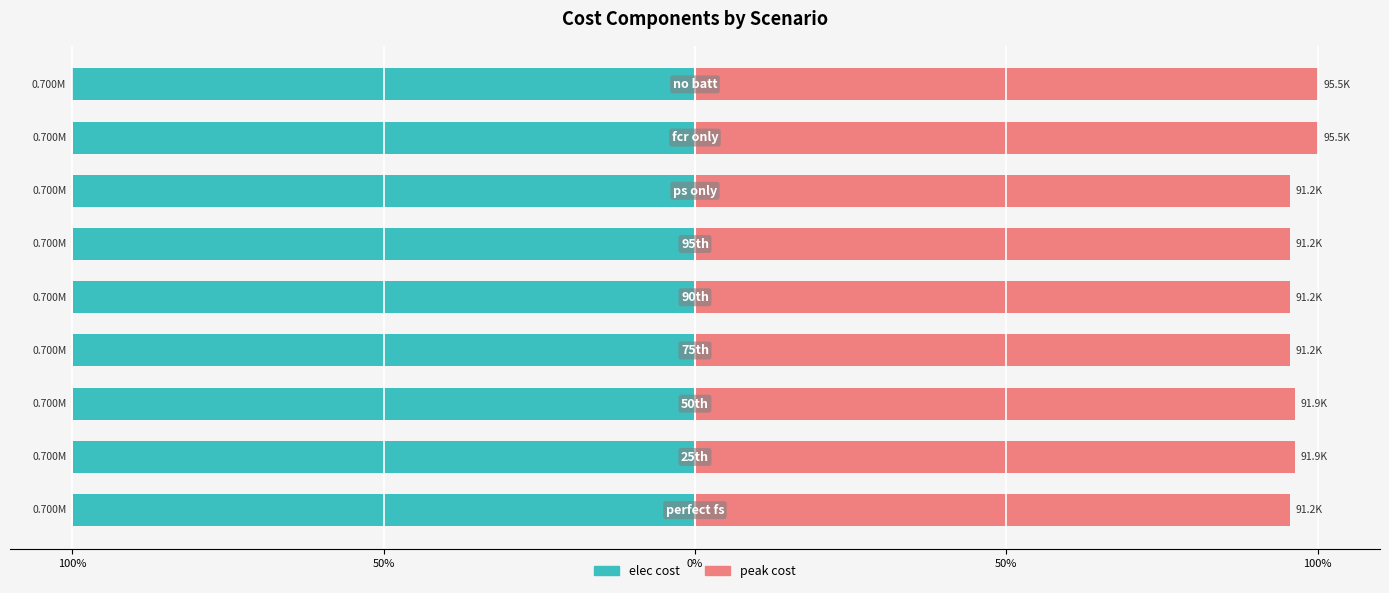

Between 50% and 8, which series saw the biggest shift?

peak cost